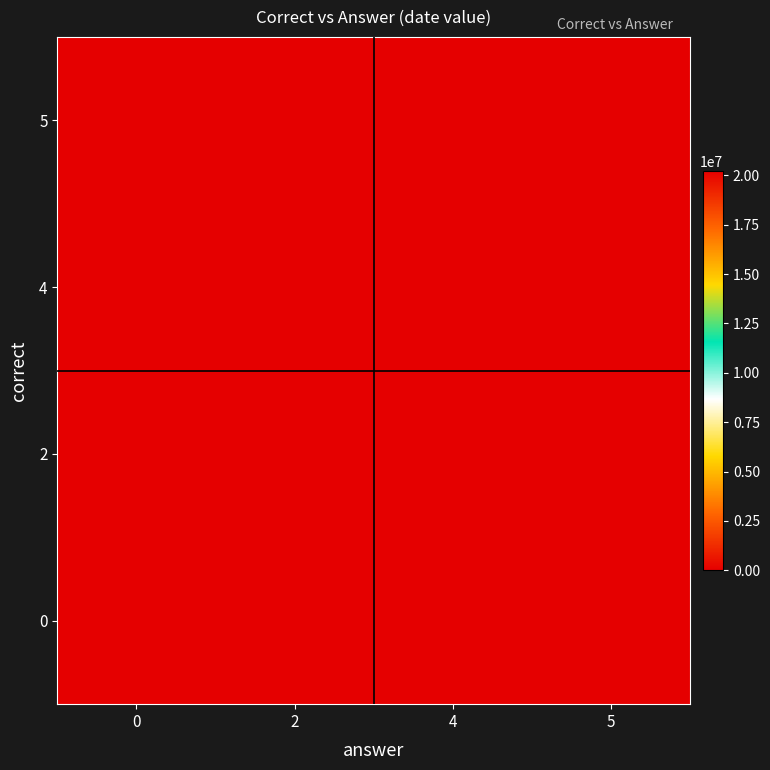

At how many categories does at least one series exceed 6617520?

4